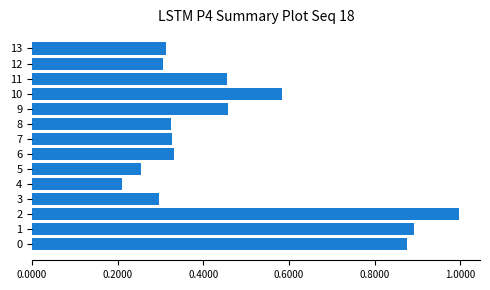

What is the sum of all values?

6.6